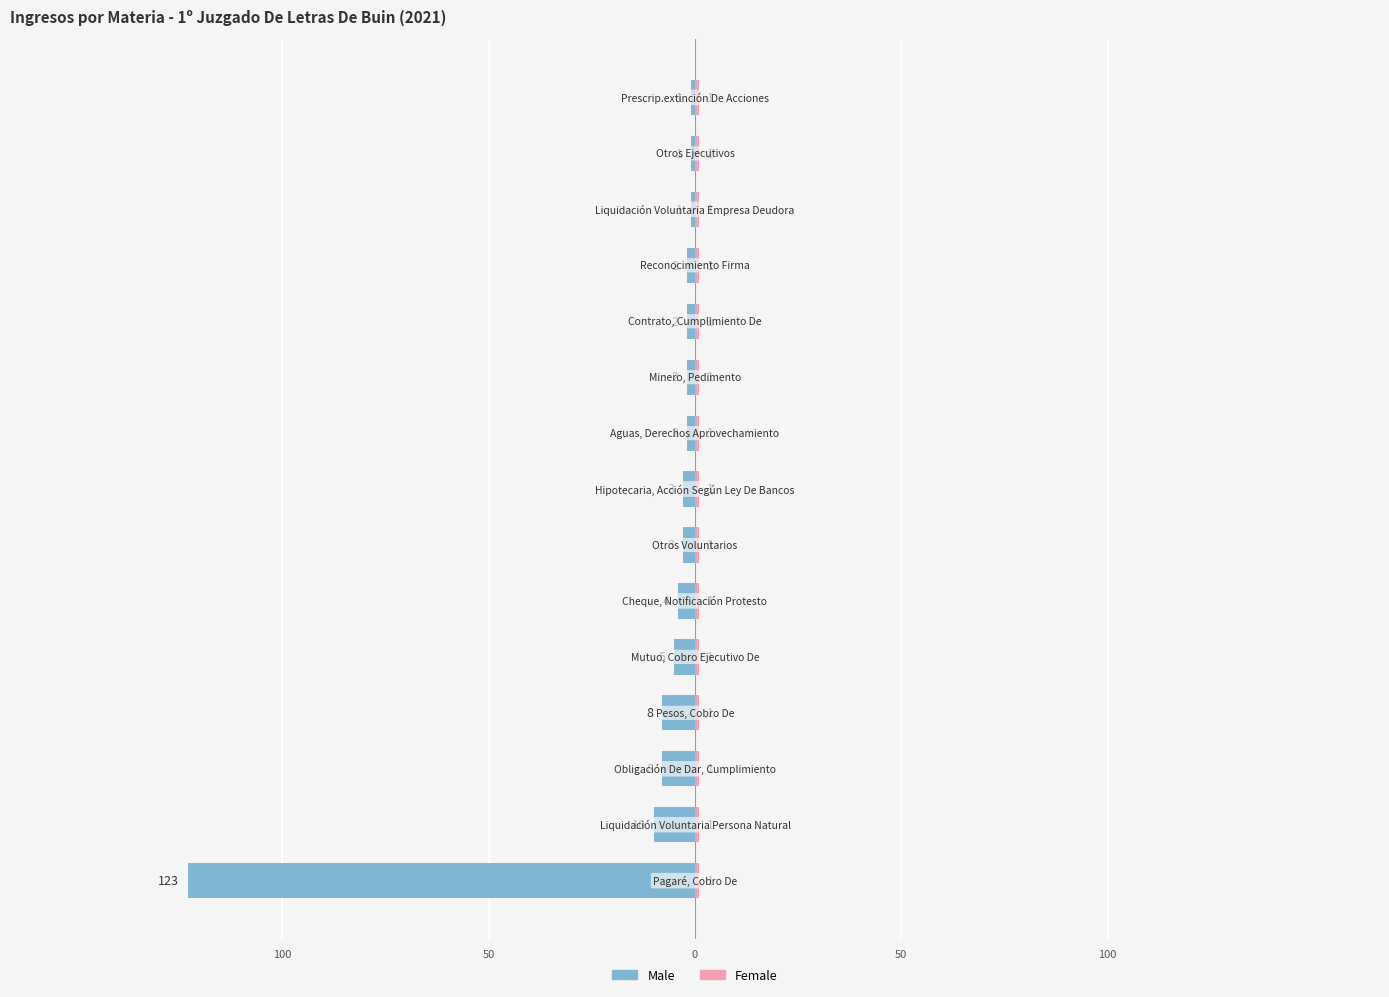

At how many categories does at least one series exceed -56?

15